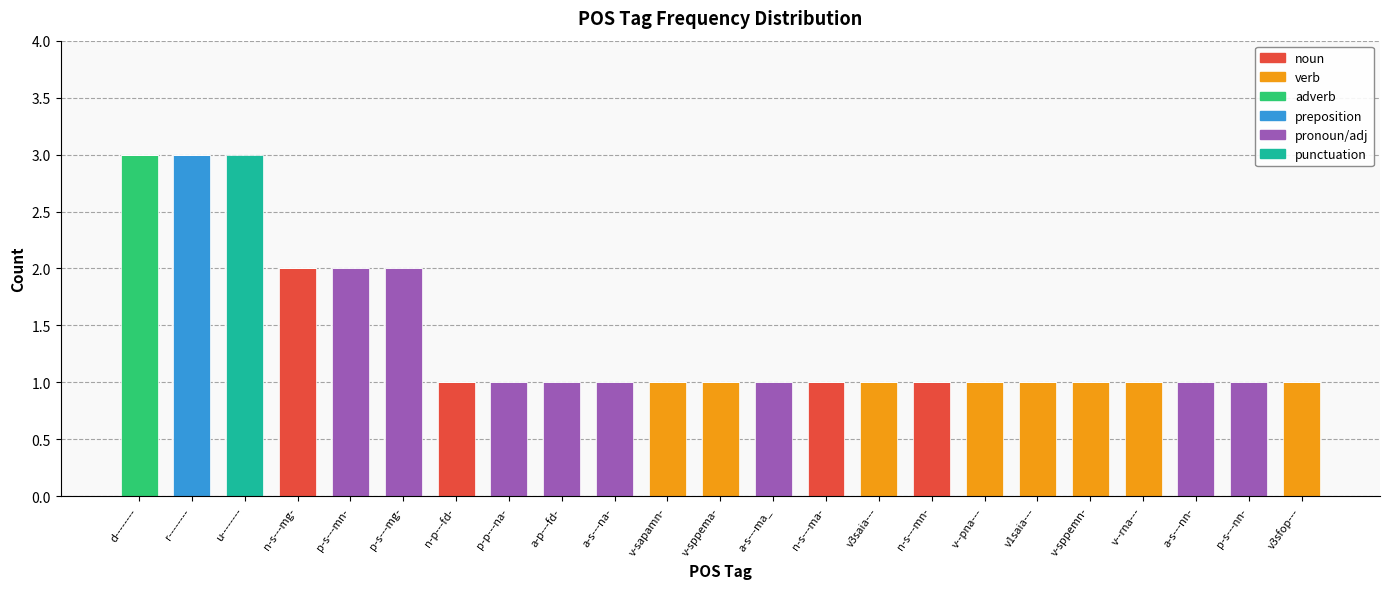

At which label does noun reach its peak?

n-s---mg-